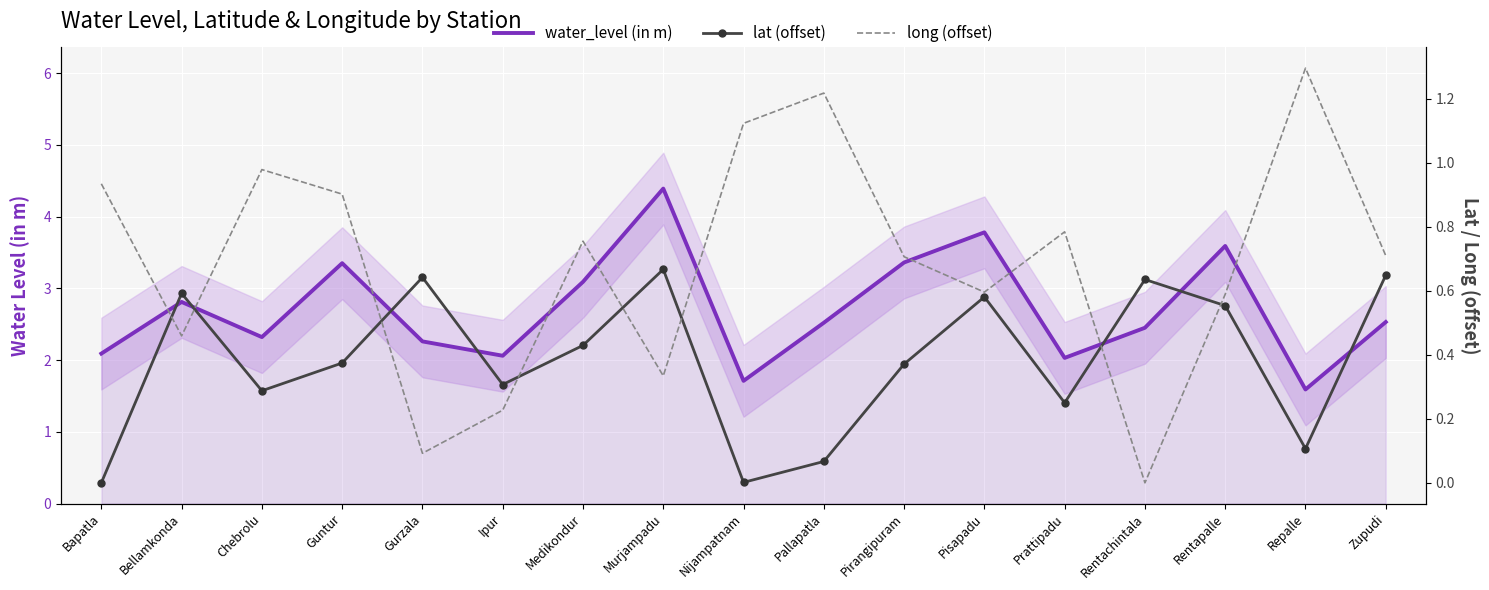

What are all the series names shown in the legend?

water_level (in m), lat (offset), long (offset)